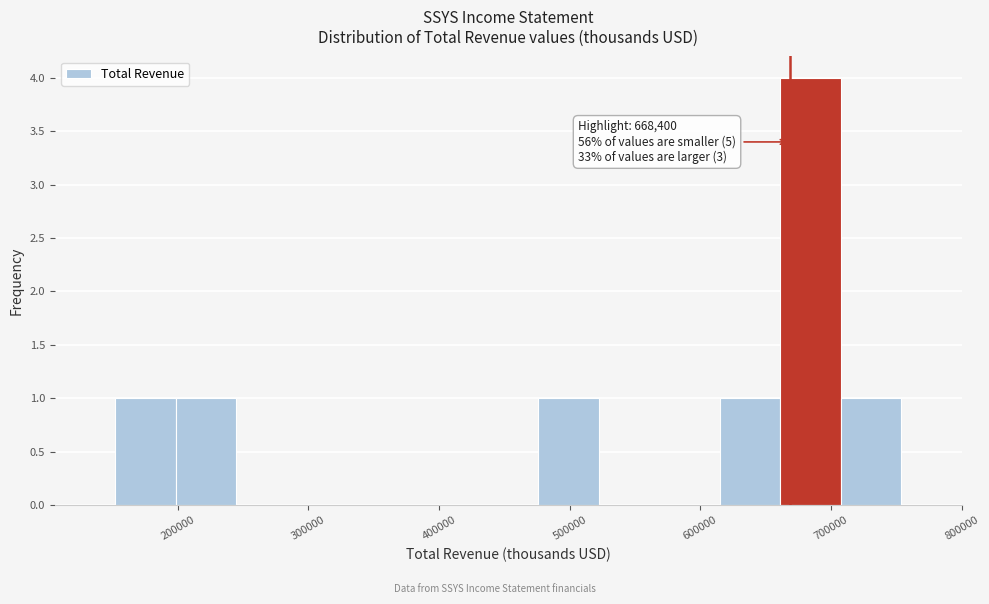

Over which range of the x-axis is the bar tallest?

660000 to 710000